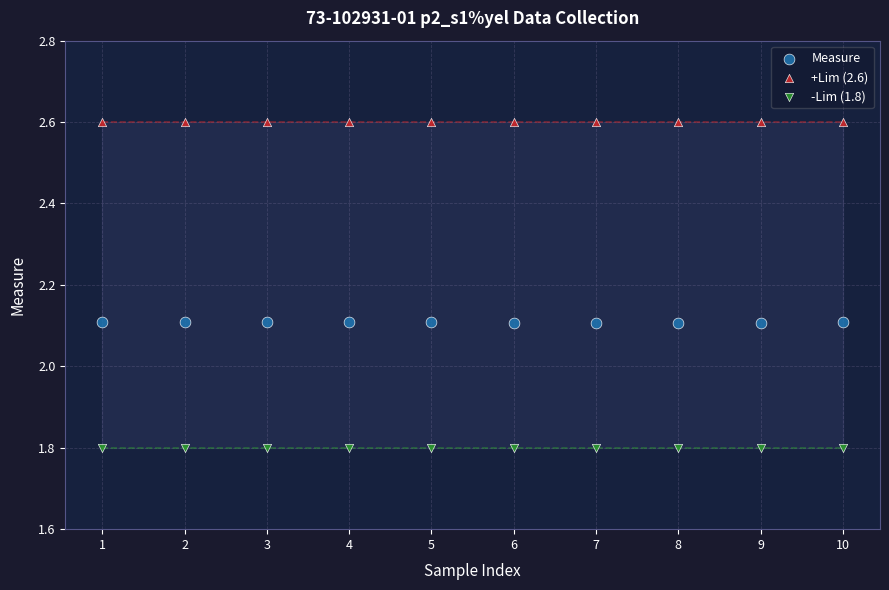

Which series reaches the minimum Y coordinate?

-Lim (1.8)